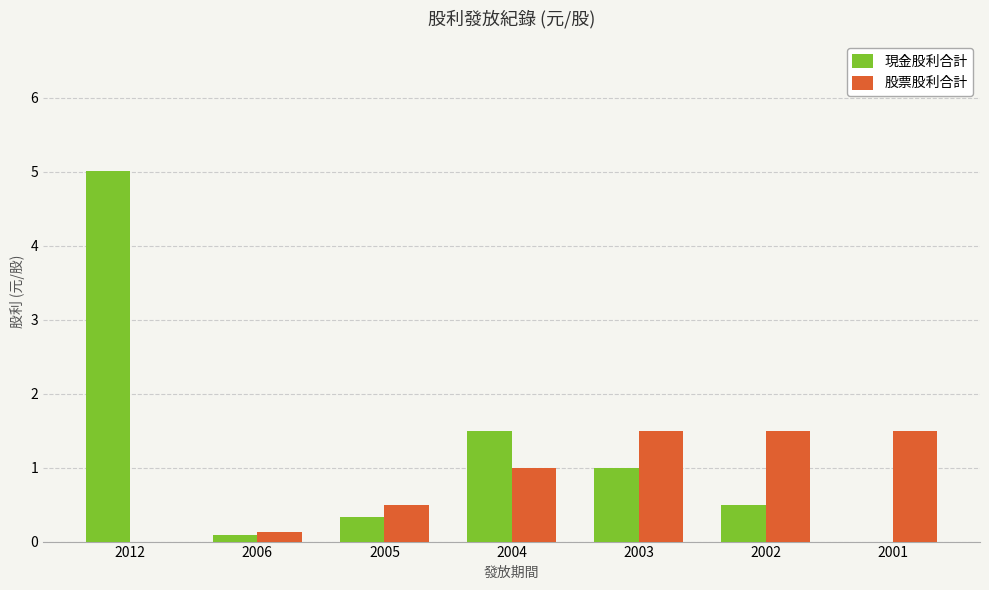

Is it true that 現金股利合計 equals 1.0 at 2003?

True